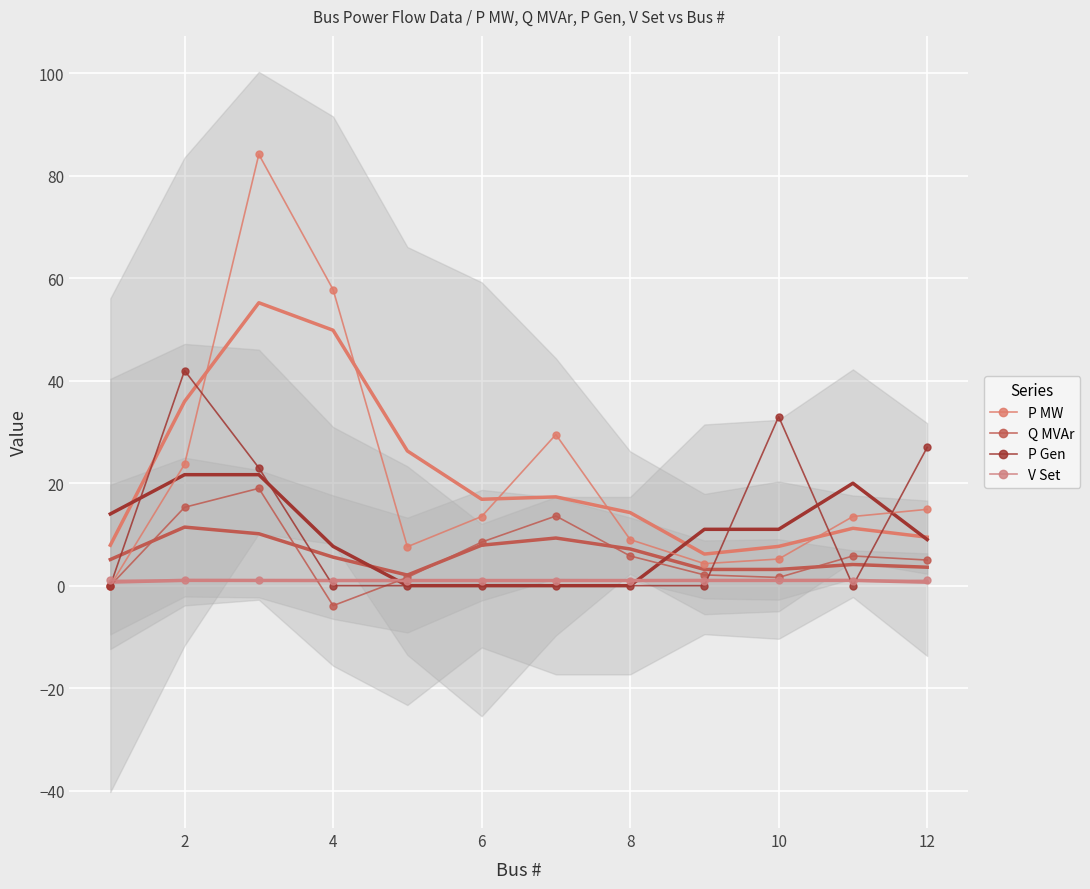

Which series has the largest total across all categories?

P MW